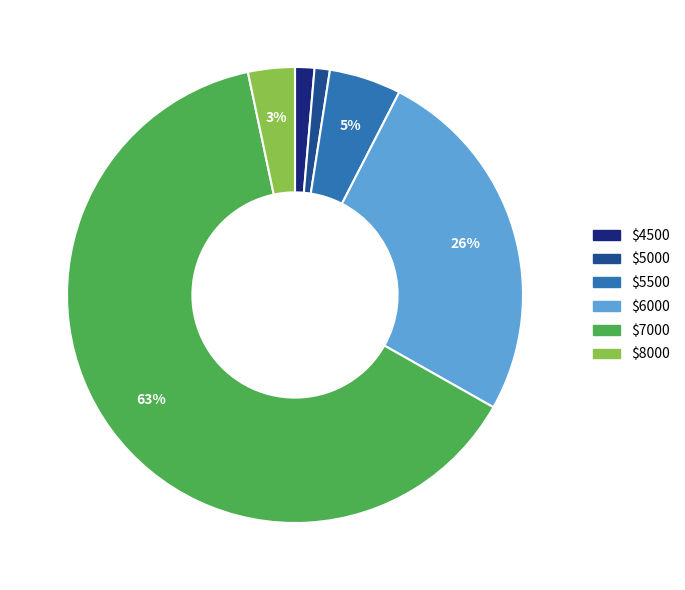

Which category accounts for the majority?

$7000